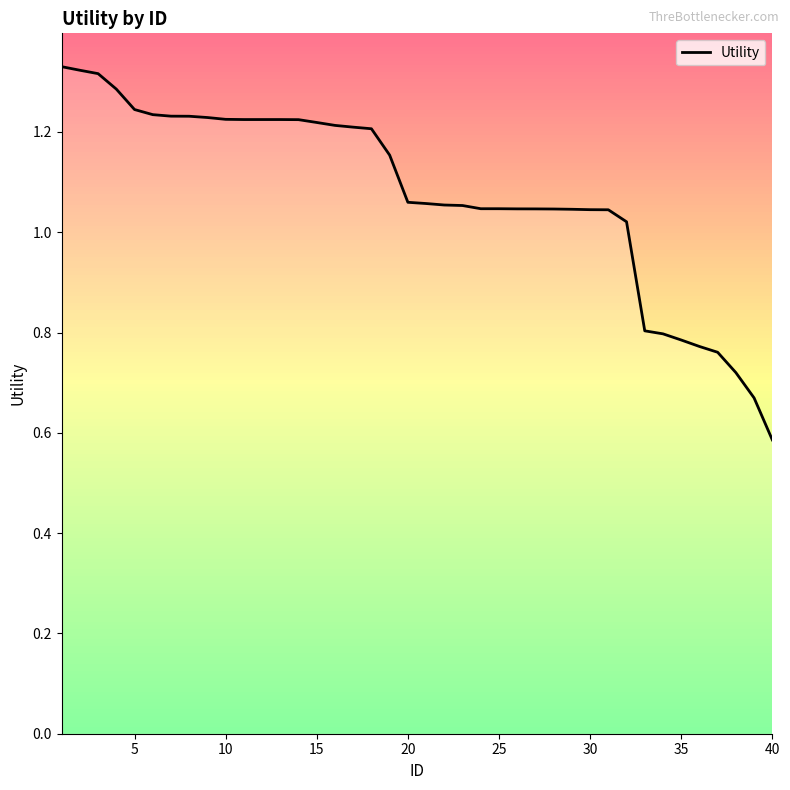

Which label corresponds to the smallest value in the chart?

40